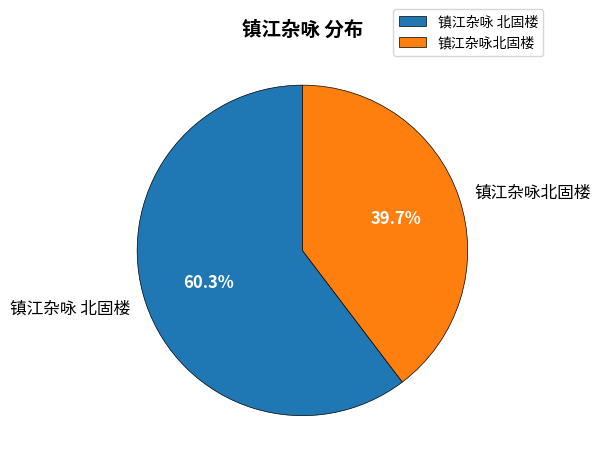

Rank the categories by value from lowest to highest.

镇江杂咏北固楼, 镇江杂咏 北固楼